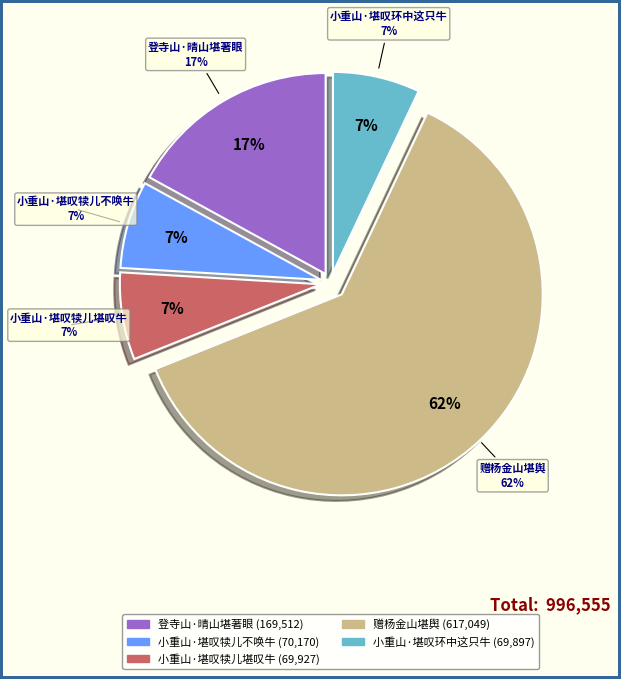

Is the sum of 登寺山·晴山堪著眼 and 小重山·堪叹犊儿堪叹牛 greater than half?

No